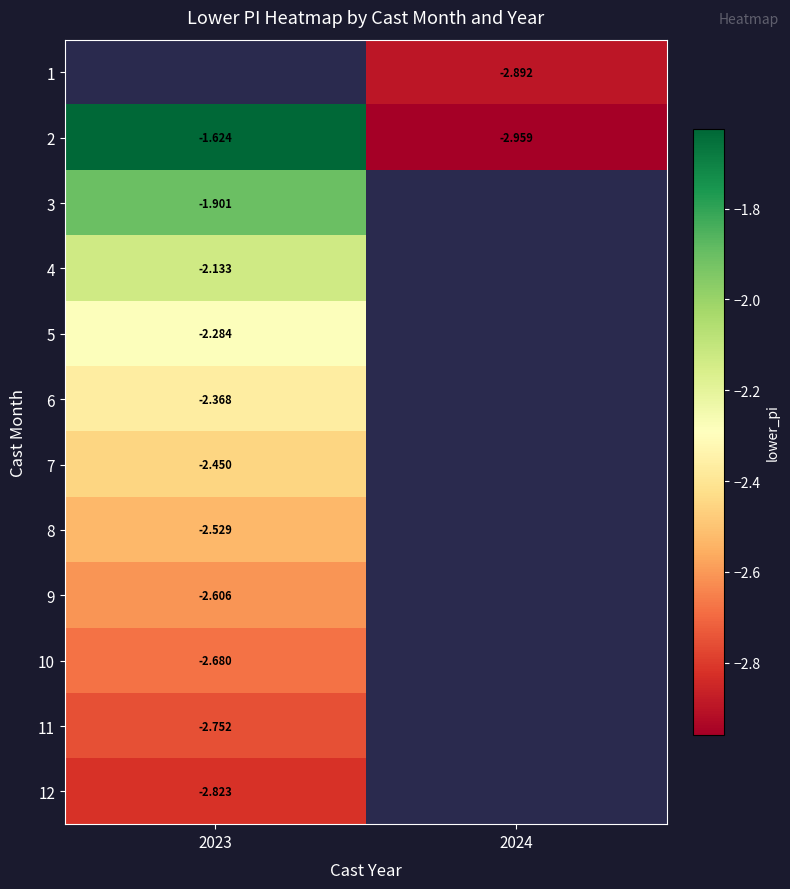

Is the value of 10 at 2023 greater than the value of 11 at 2023?

Yes